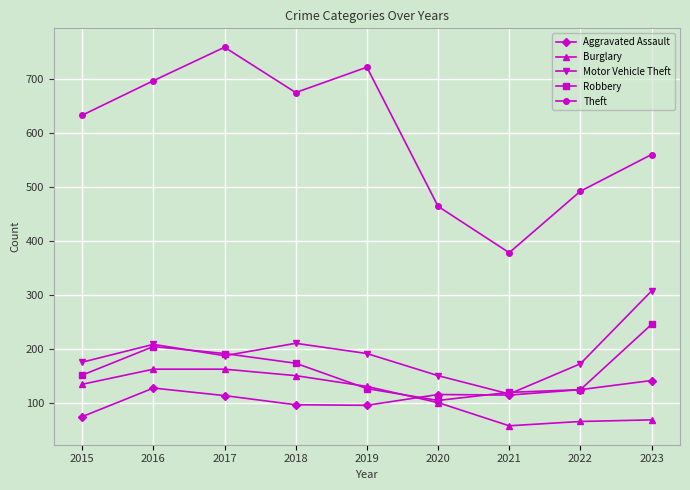

True or false: Robbery and Theft cross at least once.

False